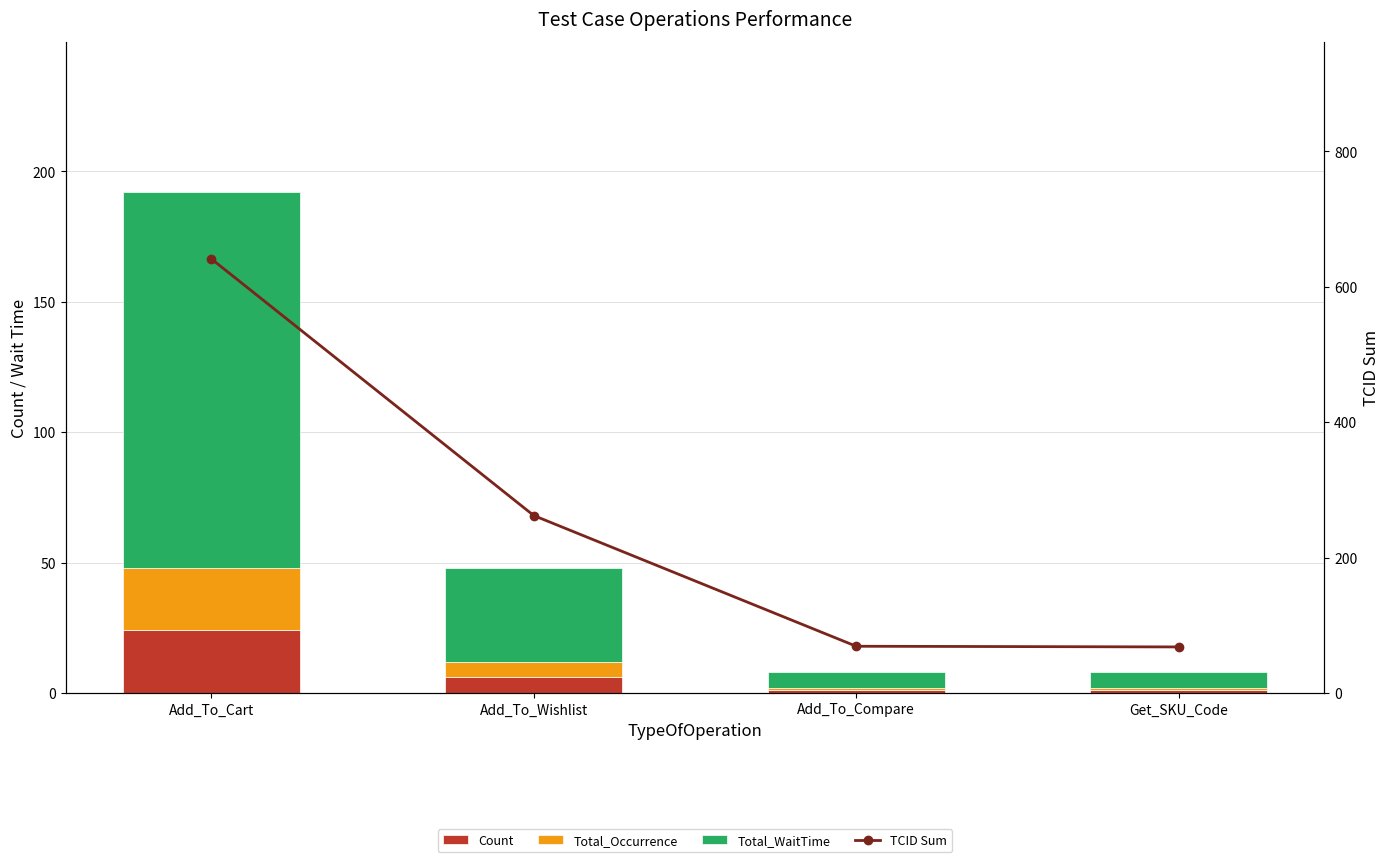

Count the number of data series in this chart.

4